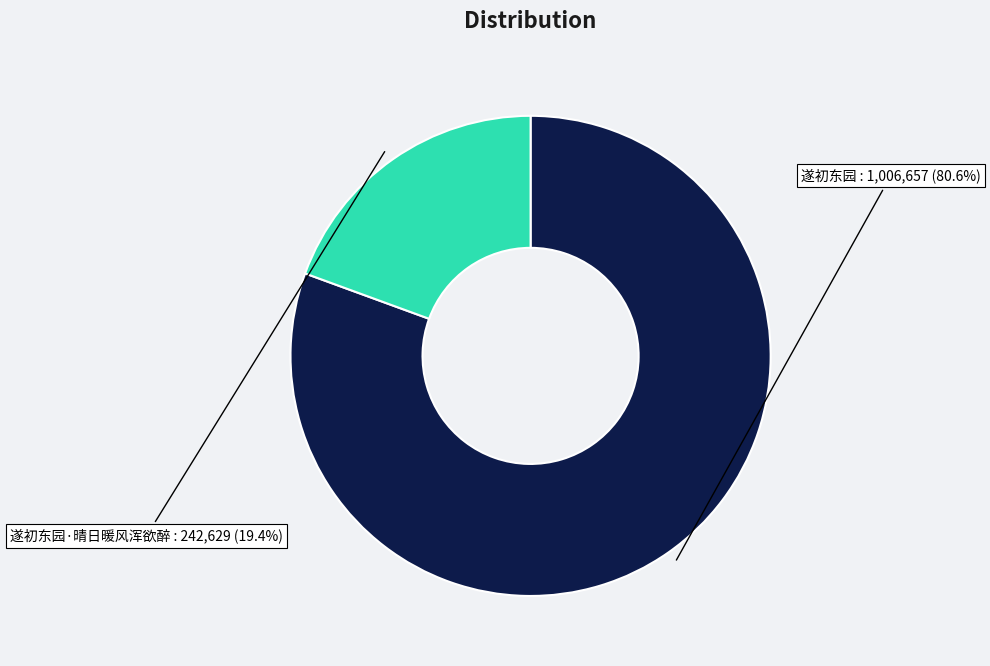

Does any single category account for the majority?

Yes